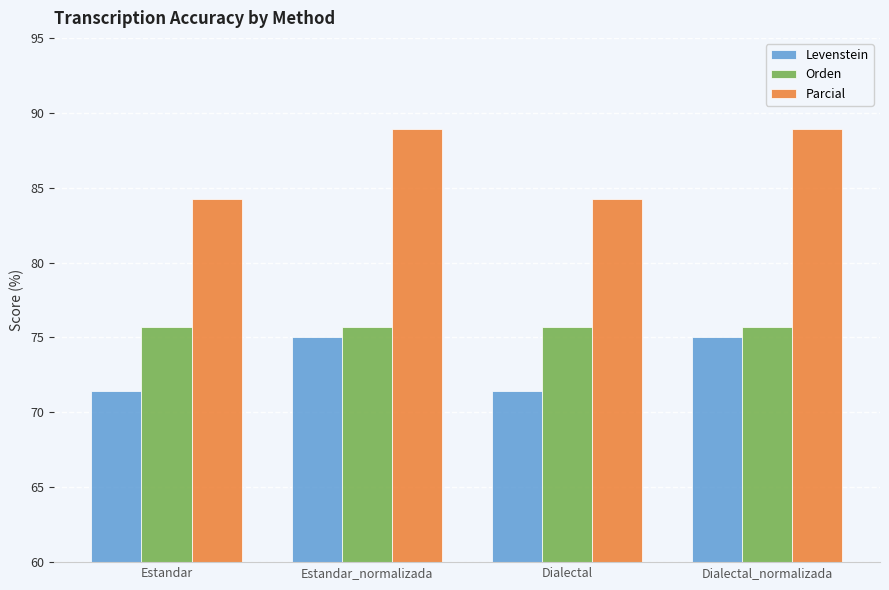

True or false: Levenstein has a value of 45.7 at Estandar_normalizada.

False